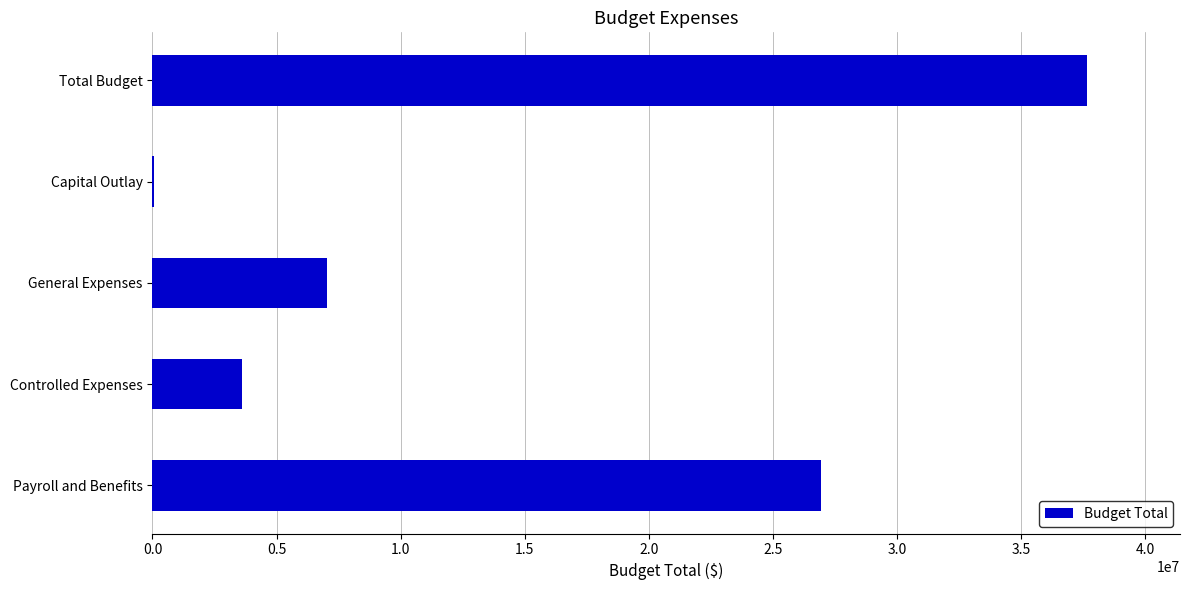

At which label is the value closest to 18851723?

Payroll and Benefits